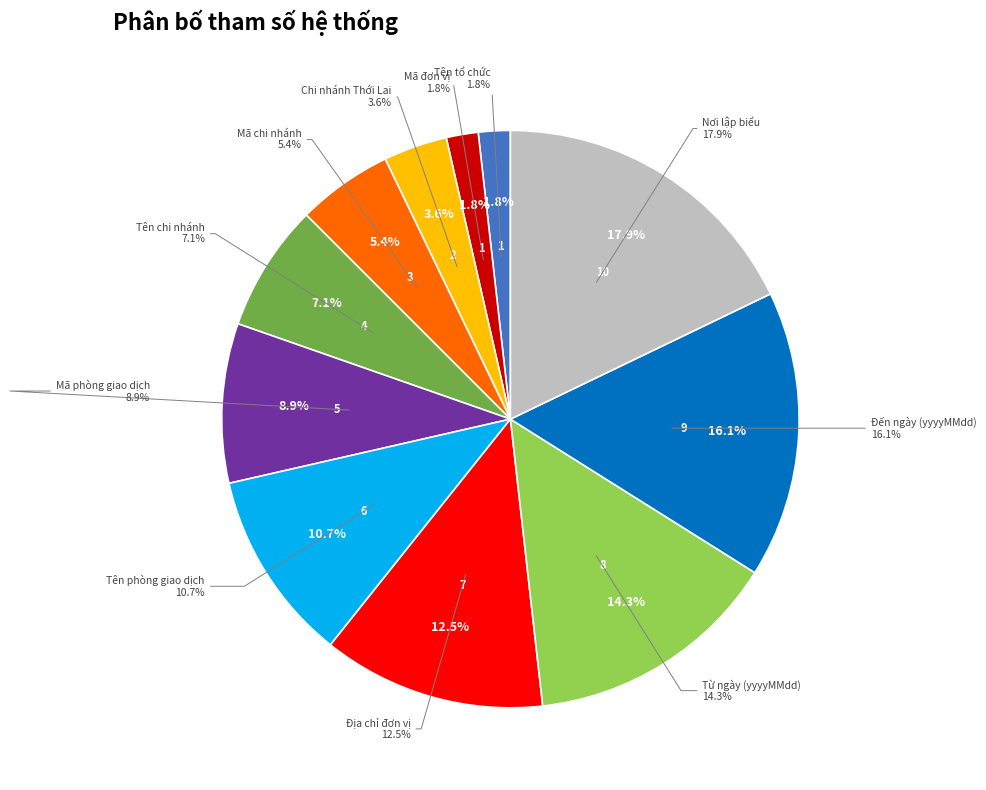

What percentage is the Mã chi nhánh slice, to the nearest percent?

5%